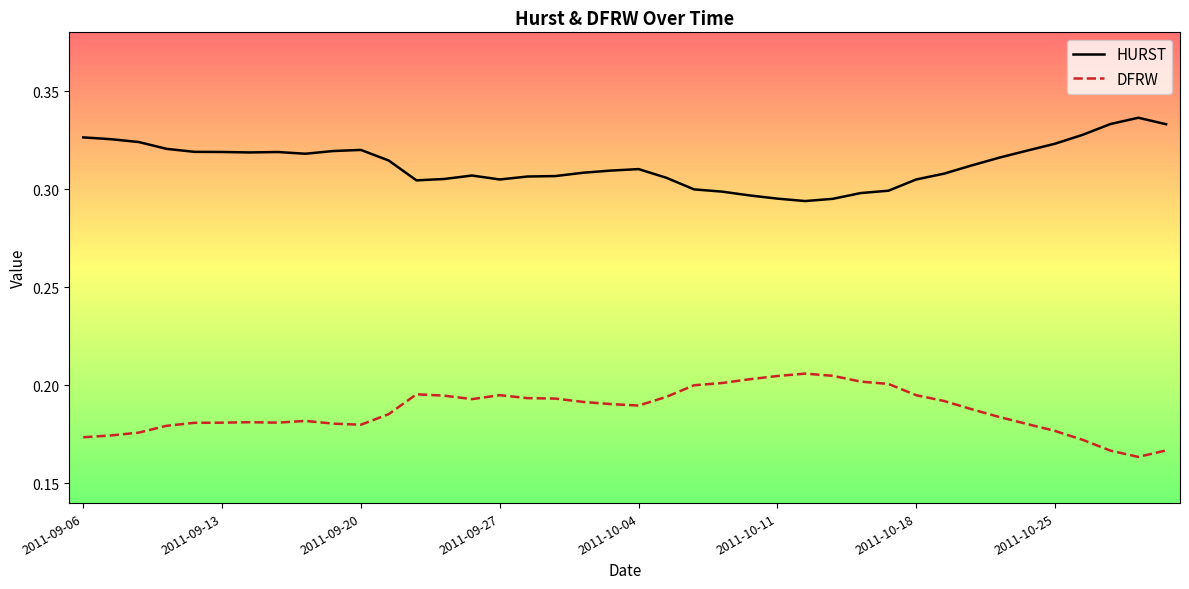

Count the DFRW values in the range 0 to 1.

40